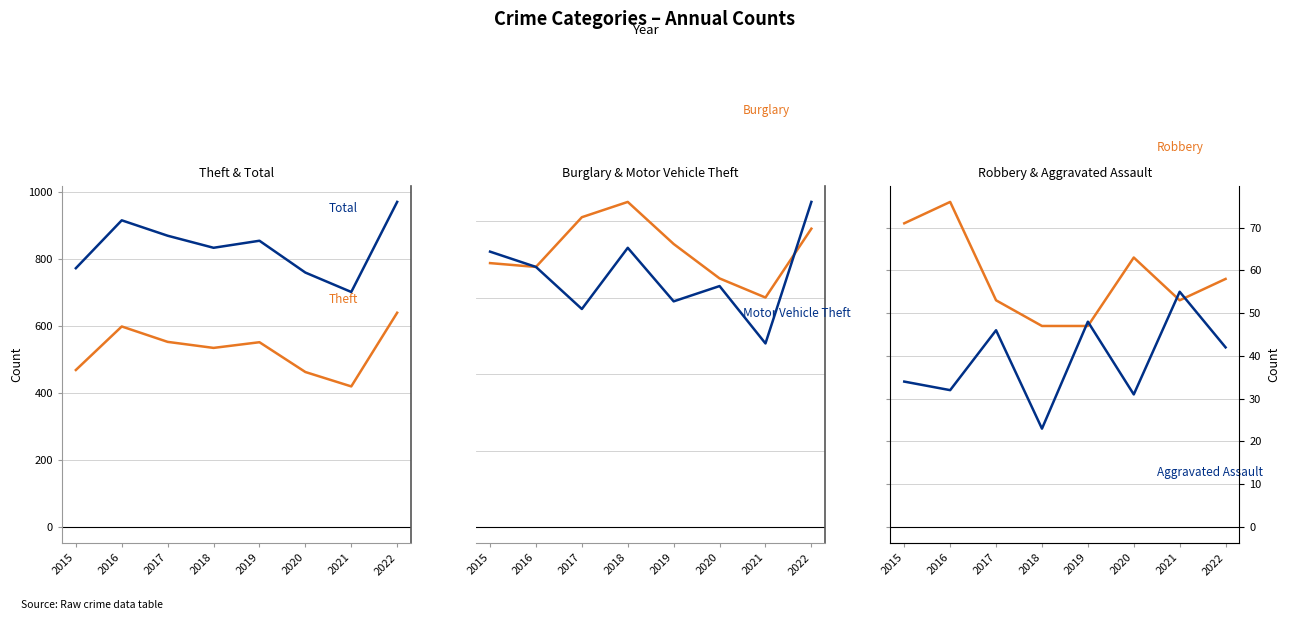

In Aggravated Assault, how many points are lower than both neighbors (excluding endpoints)?

3